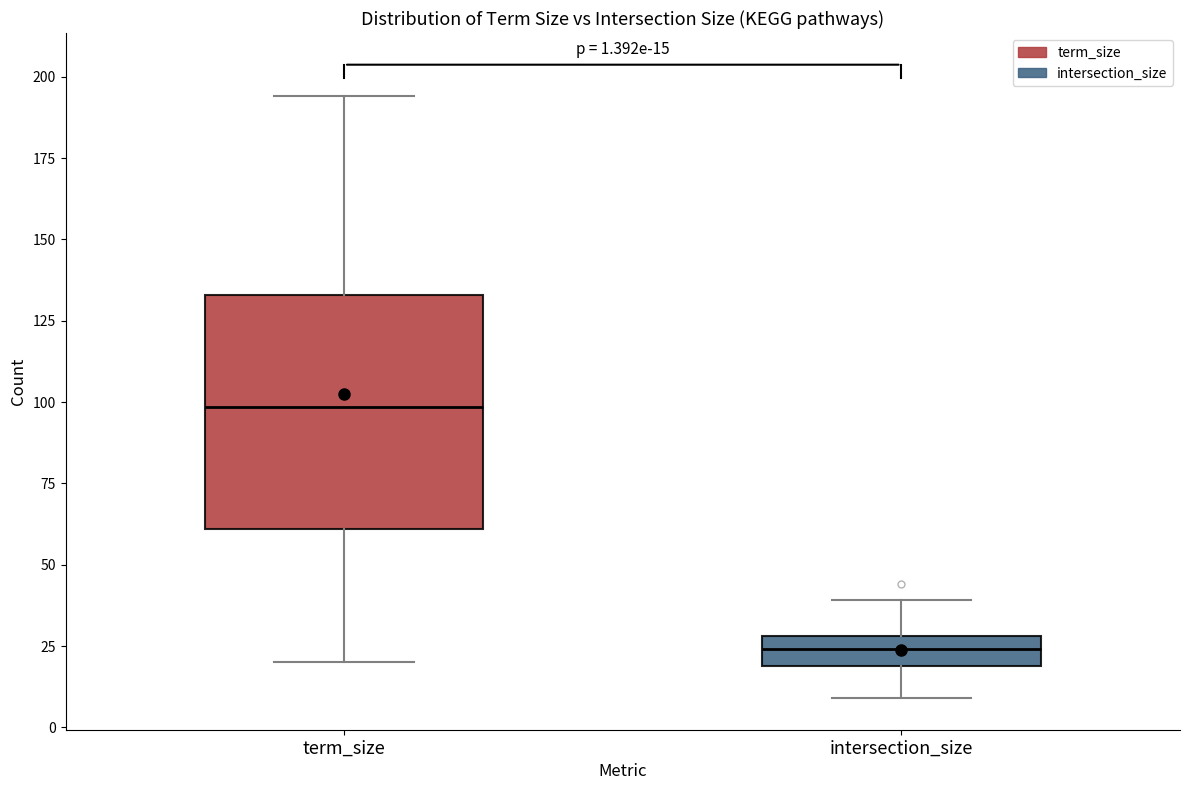

Which box's median line is the lowest?

intersection_size